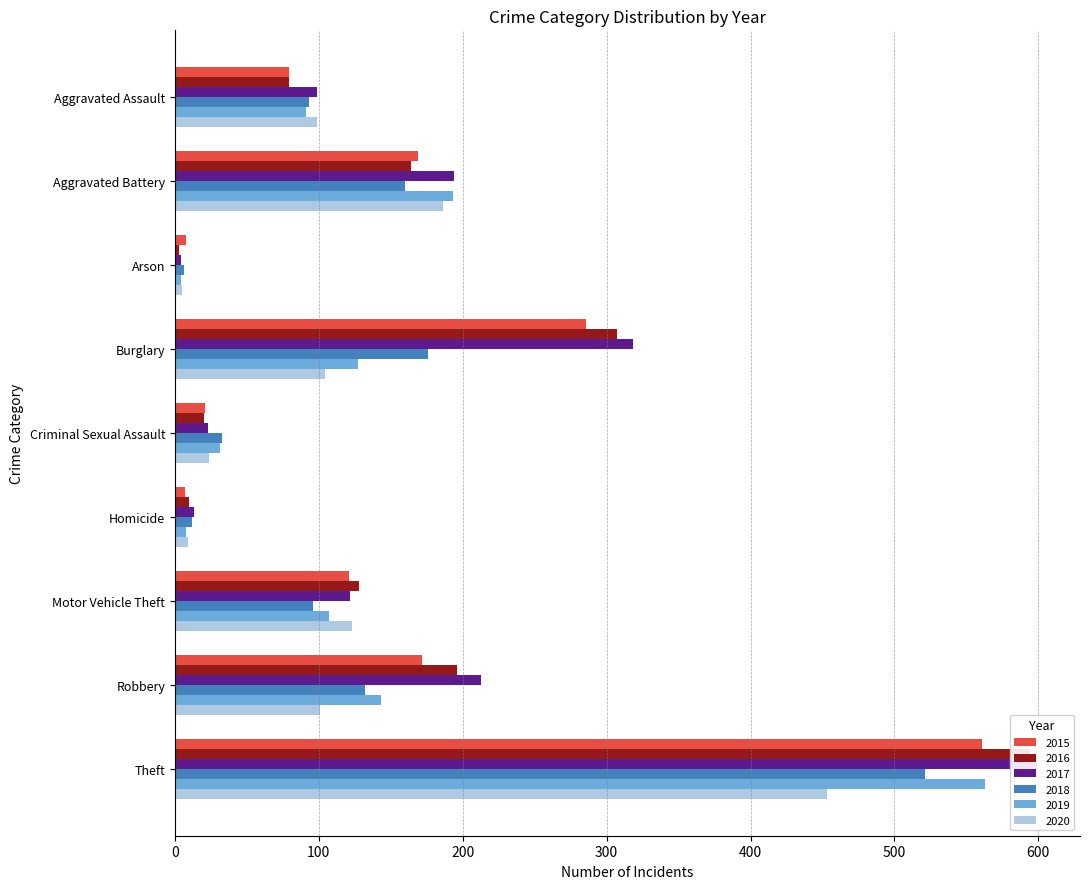

True or false: 2018 has a value of 12 at Homicide.

True